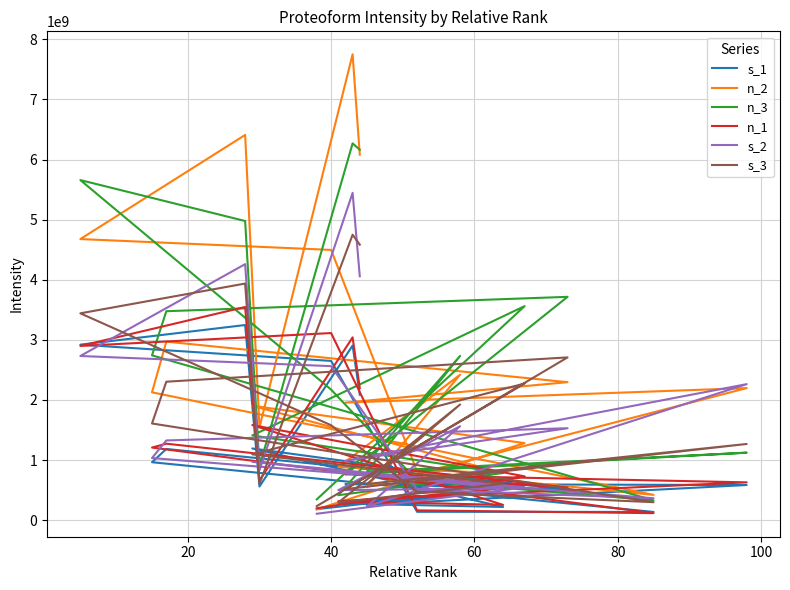

True or false: s_2 and n_3 cross at least once.

True